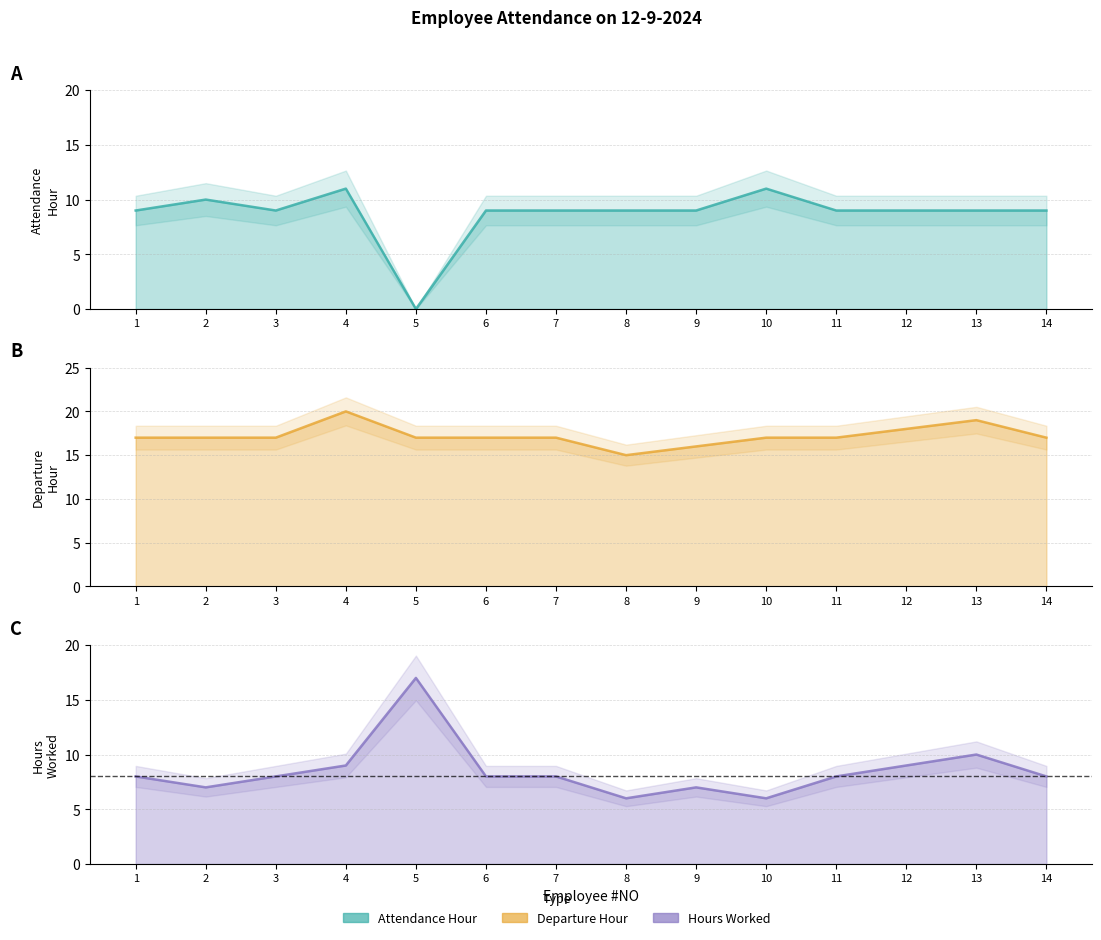

Which category has the lowest value in the Attendance Hour series?

5